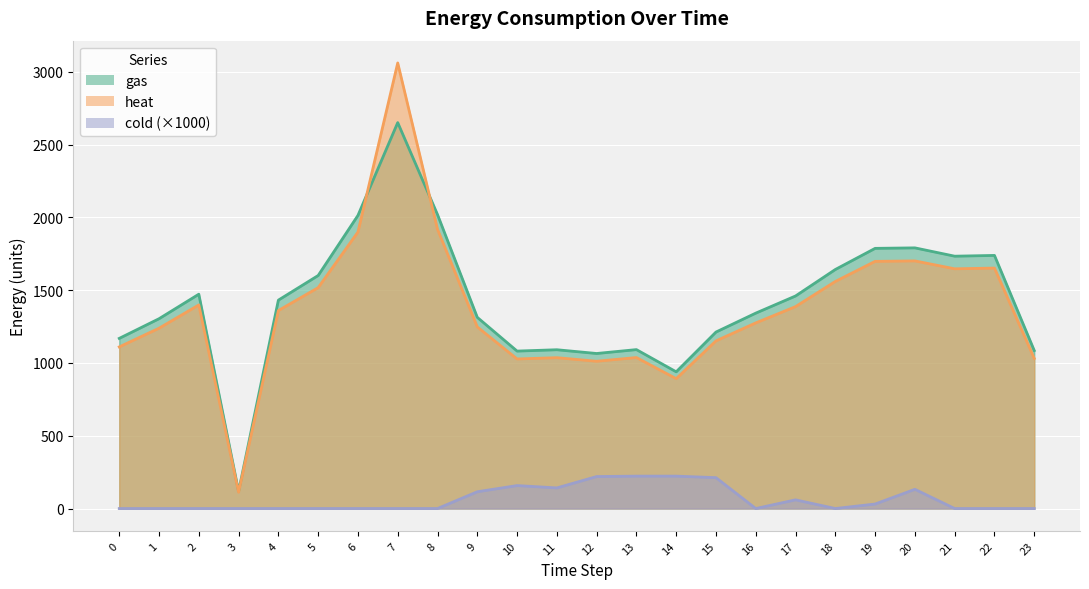

Is it true that heat equals 1918.4 at 8?

True